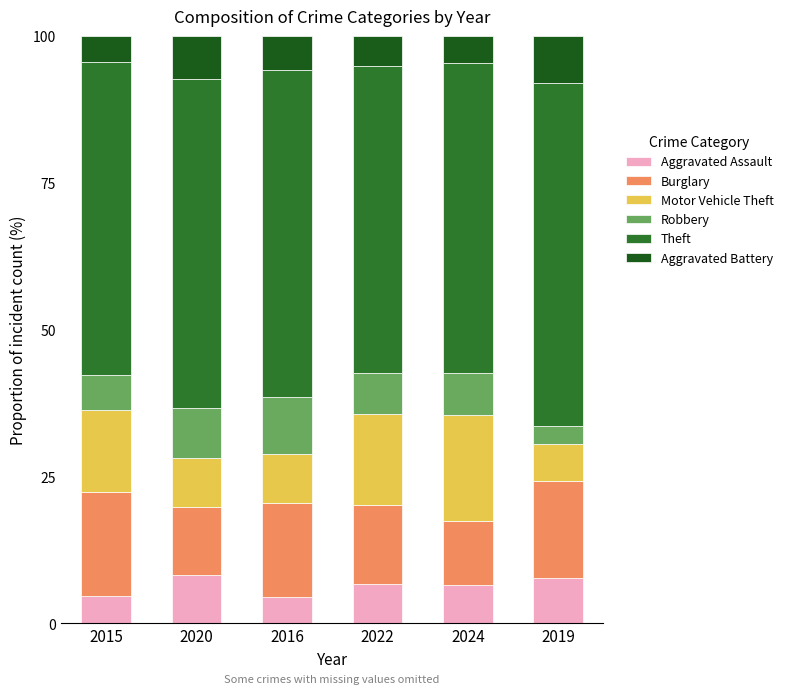

How many distinct data groups are displayed?

6